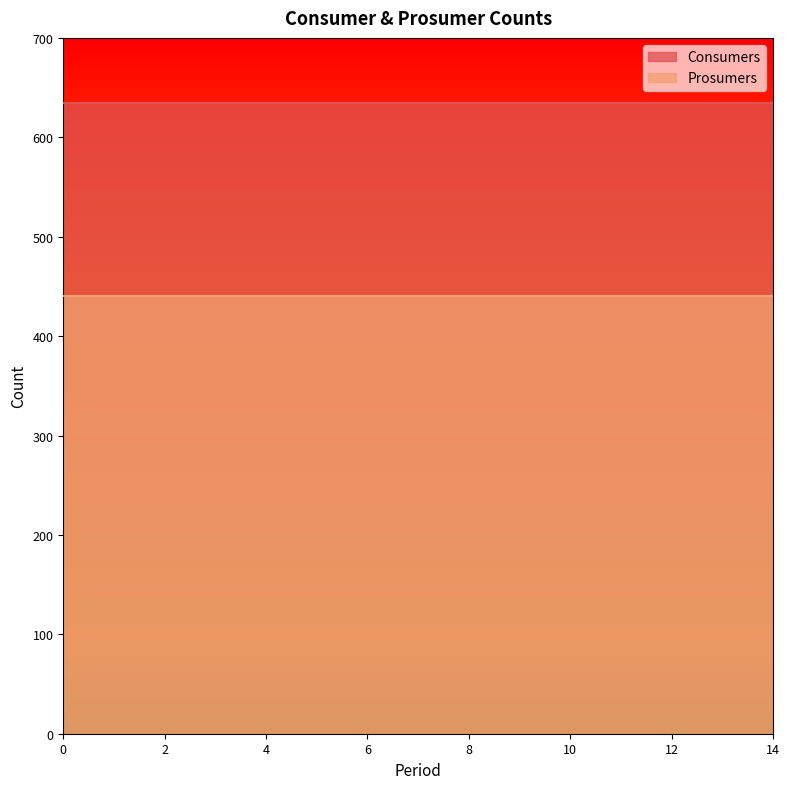

True or false: Consumers has more than 0 points higher than both neighbors.

False